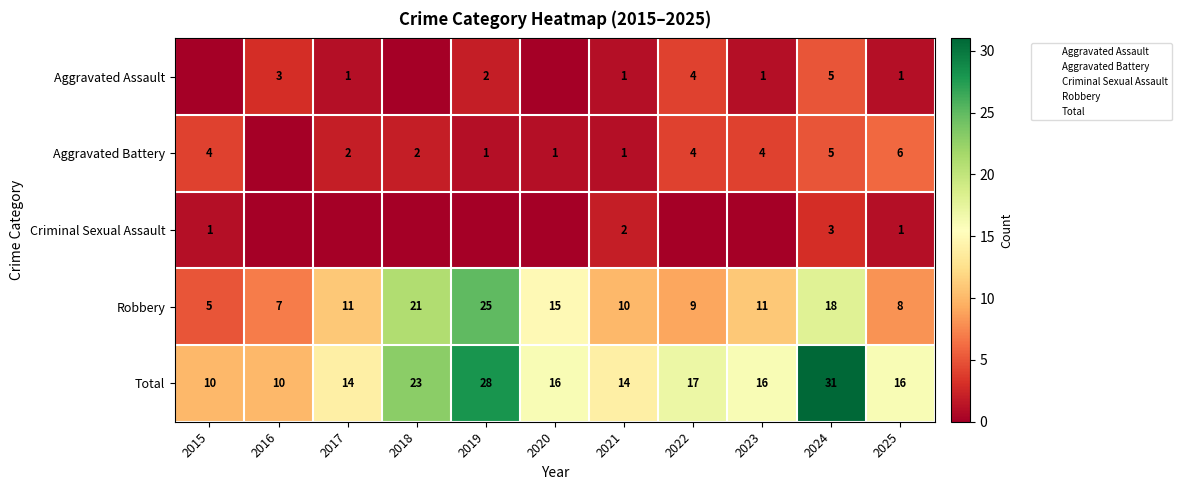

What is the sum of the Total values at 2015 and 2020?

26